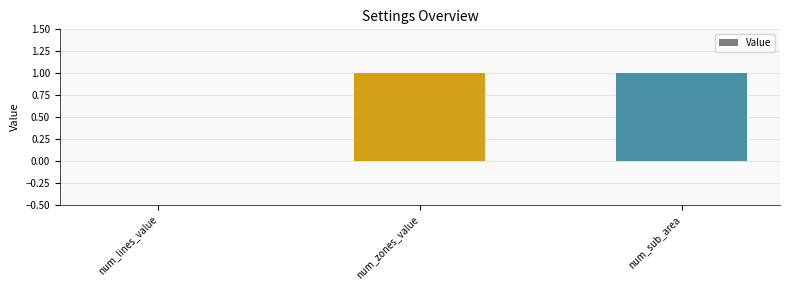

How many data points does each series have?

3